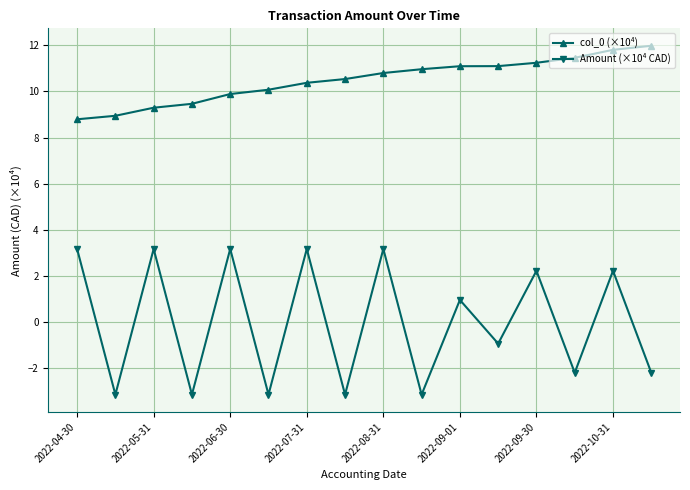

What is the value of the col_0 (×10⁴) point at the 7th from the left?

10.4